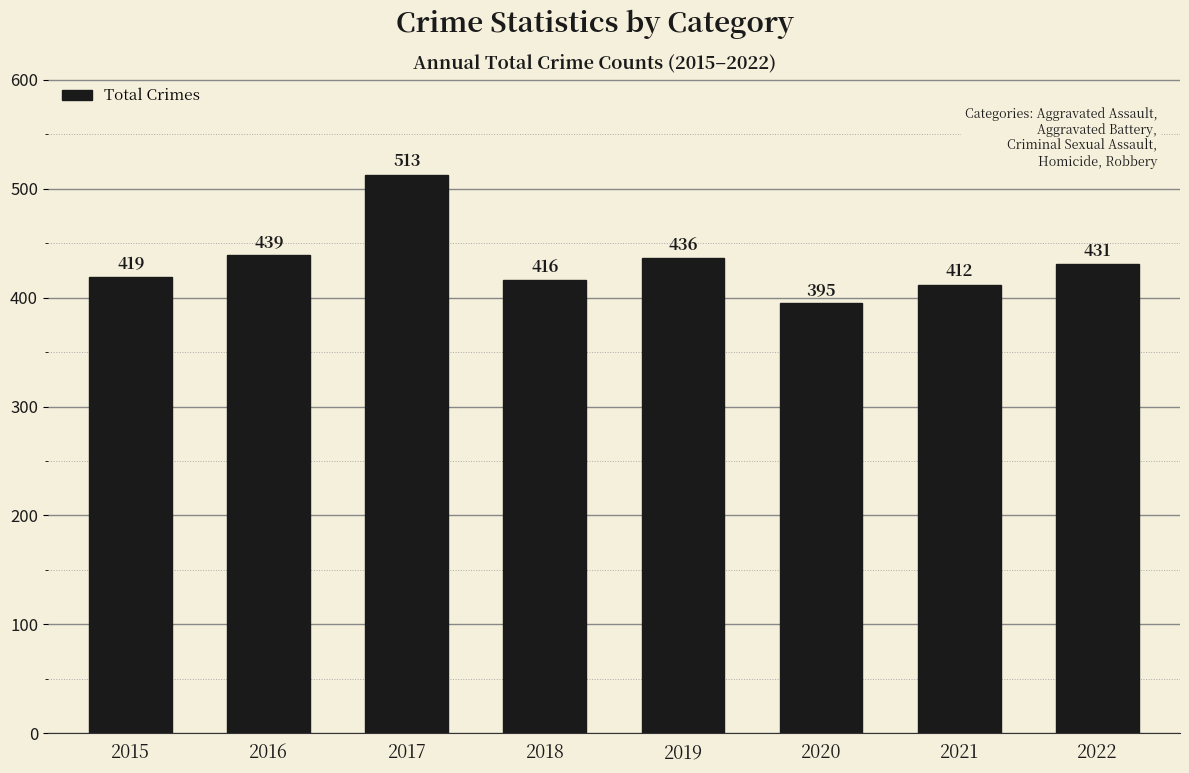

Does the chart contain stacked bars?

No